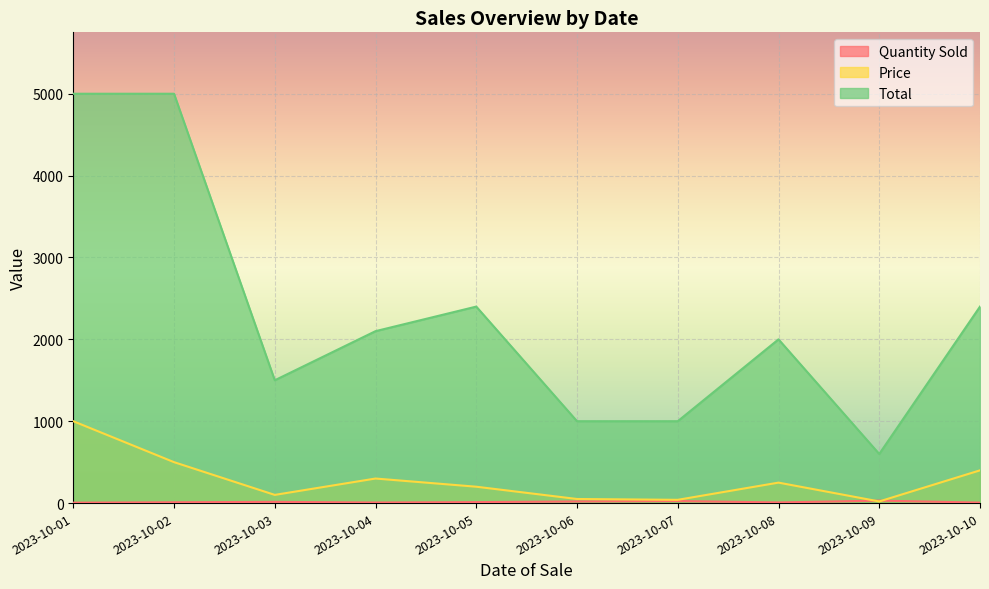

What is the value of the Price point at the 8th from the left?

250